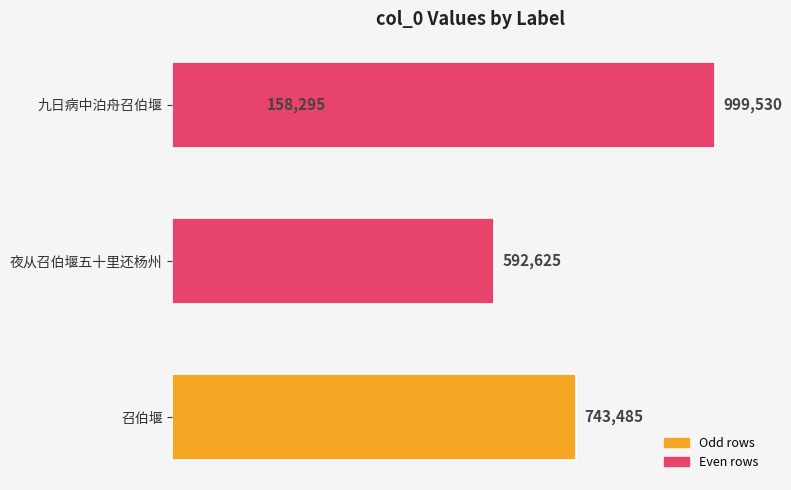

How many values are below 743485?

2